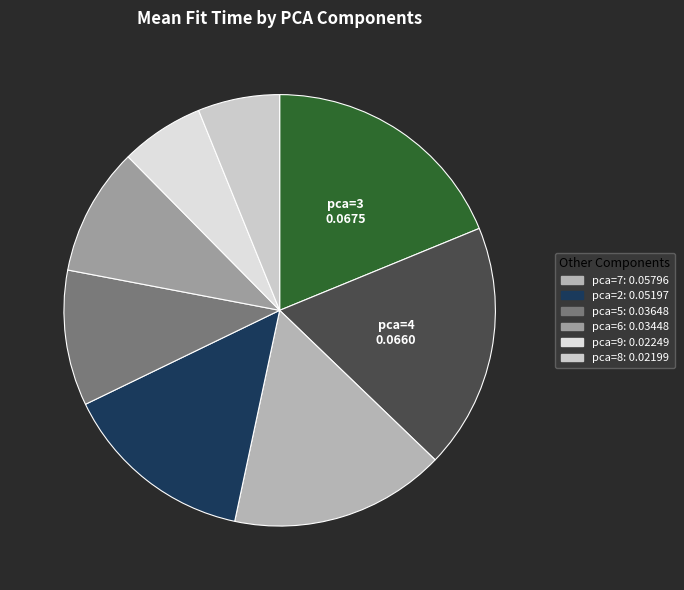

How many slices are in this pie chart?

8